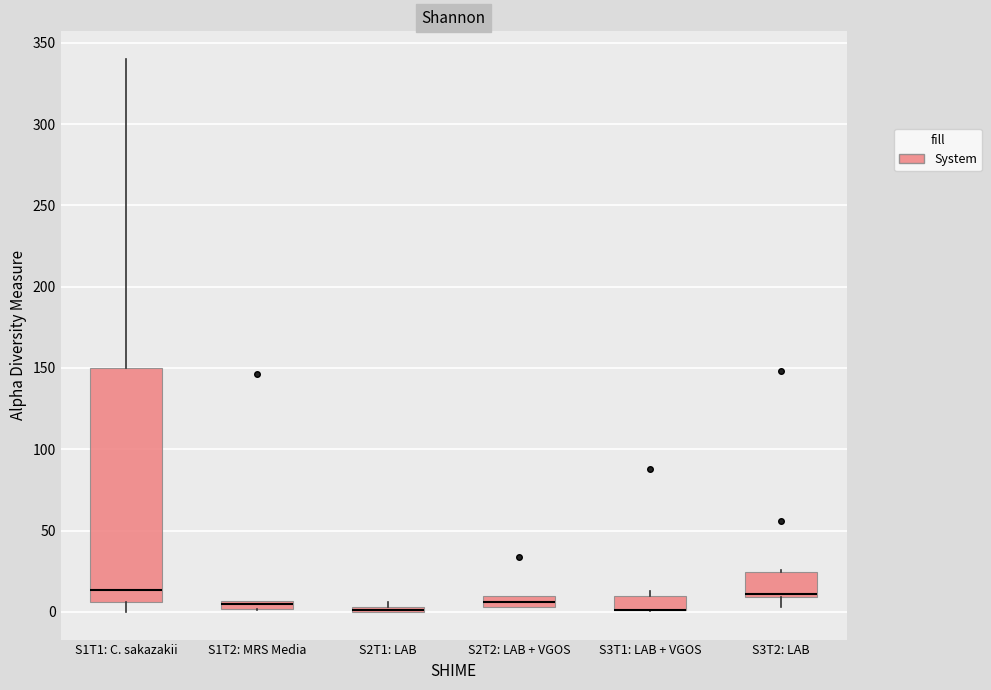

Where is the upper edge of the box for S2T2: LAB + VGOS on the y-axis? The values are not printed on the chart, so give them approximately, as read against the axis.

10